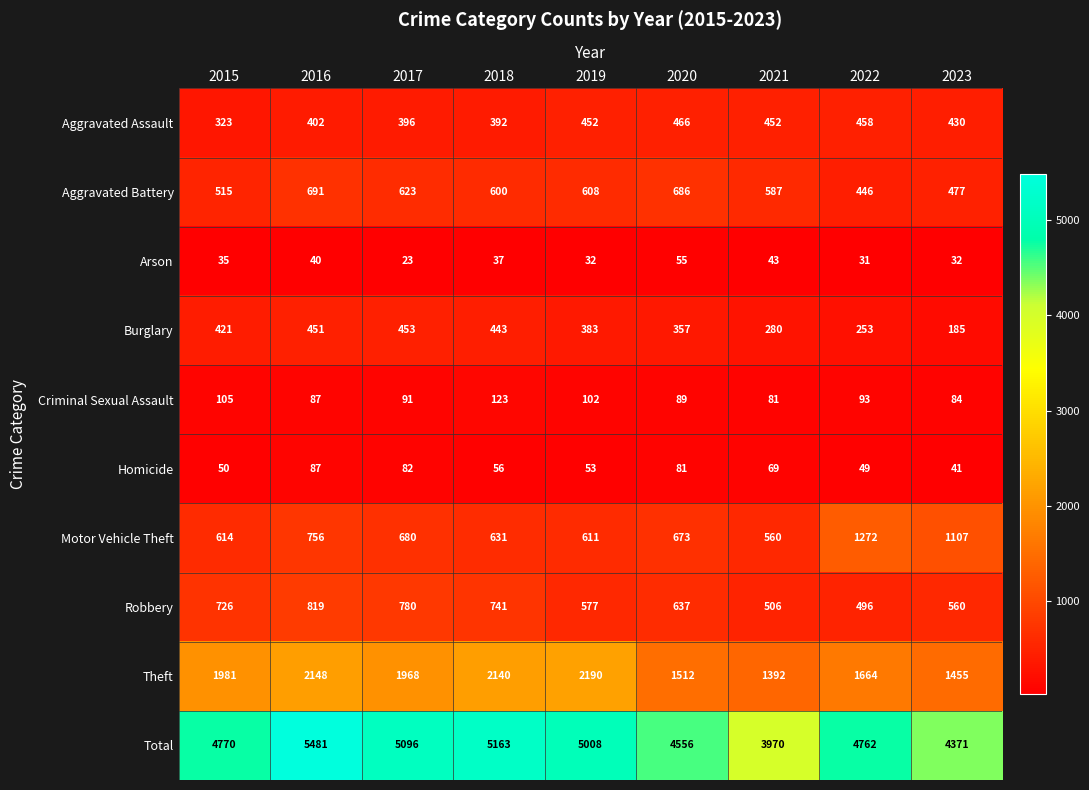

What is the difference between the highest and lowest values at 2019?

4976